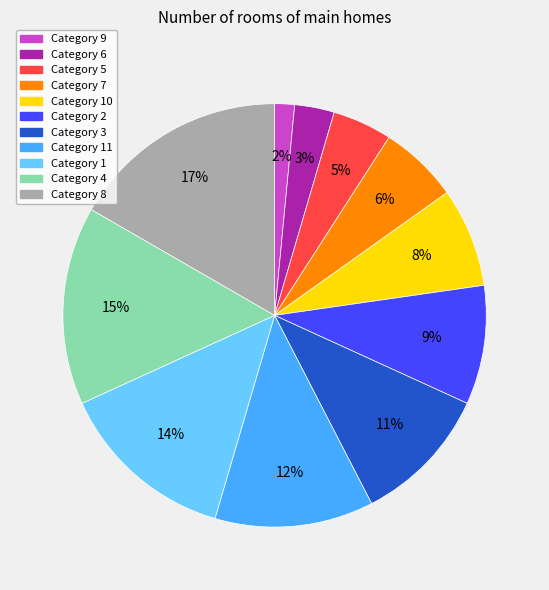

Does any single category account for the majority?

No